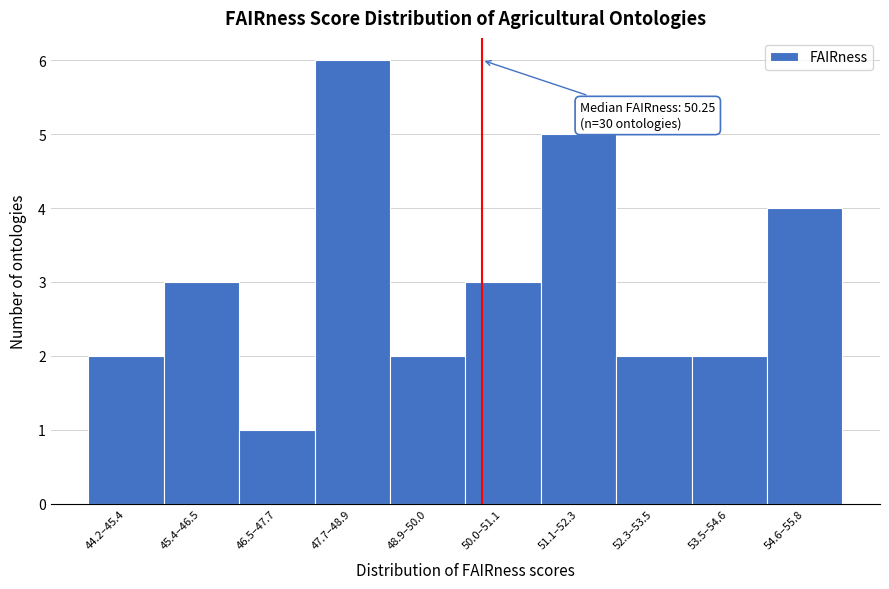

Reading left to right, transcribe all the data shown in this chart.

2	3	1	6	2	3	5	2	2	4